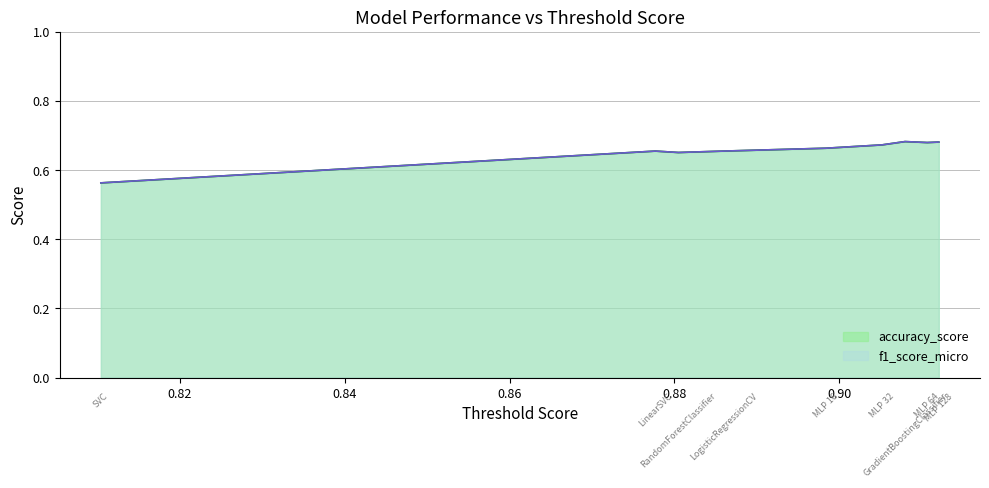

Does the chart display data point markers on the line(s)?

No